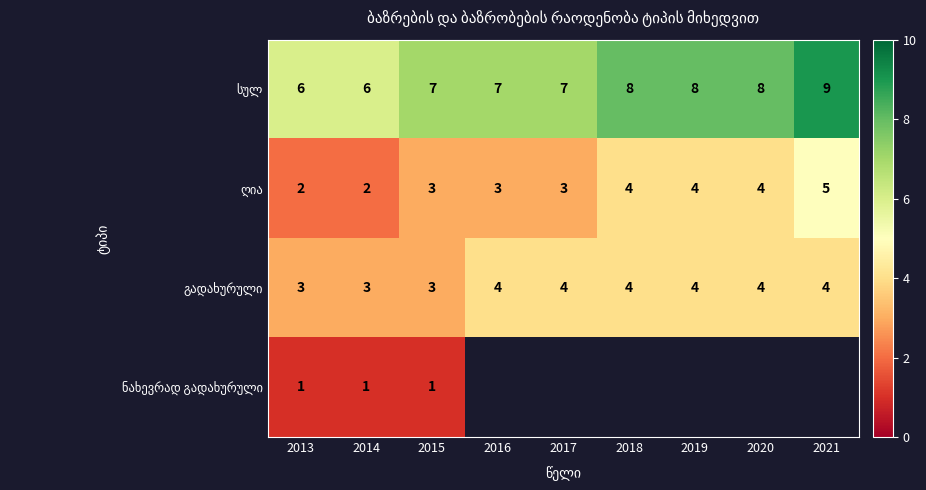

What value does the სულ series have at 2020?

8.0